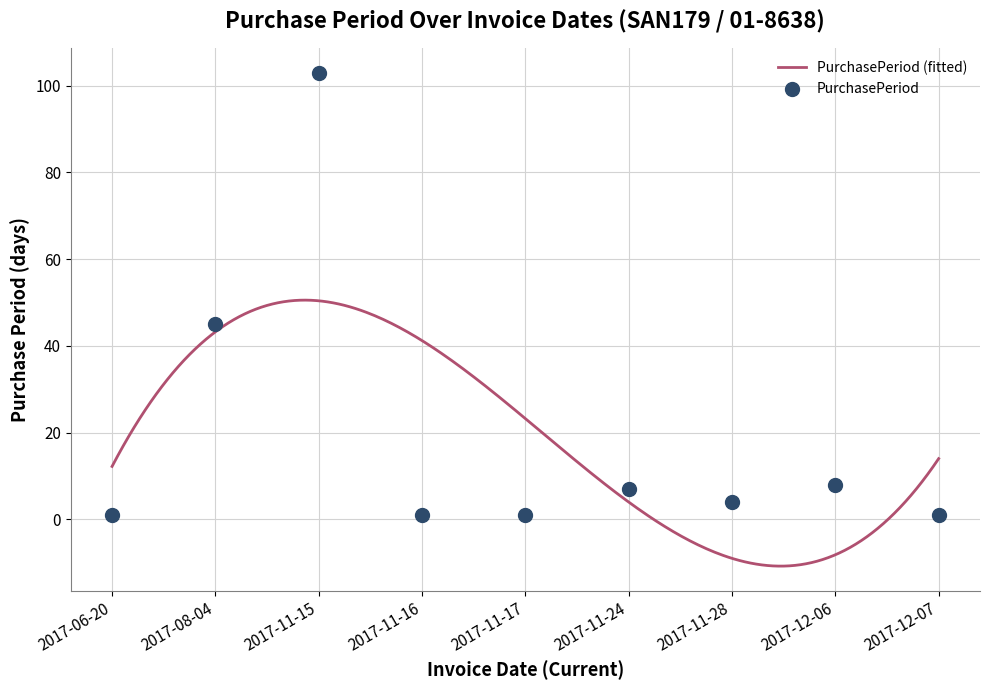

Between 2017-12-07 and 2017-11-28, which is larger?

2017-11-28